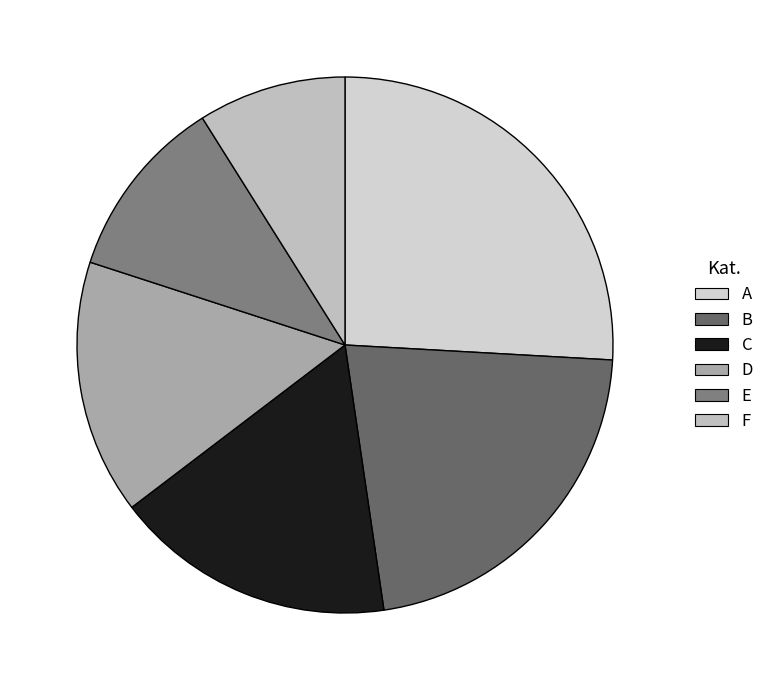

How many slices are in this pie chart?

6